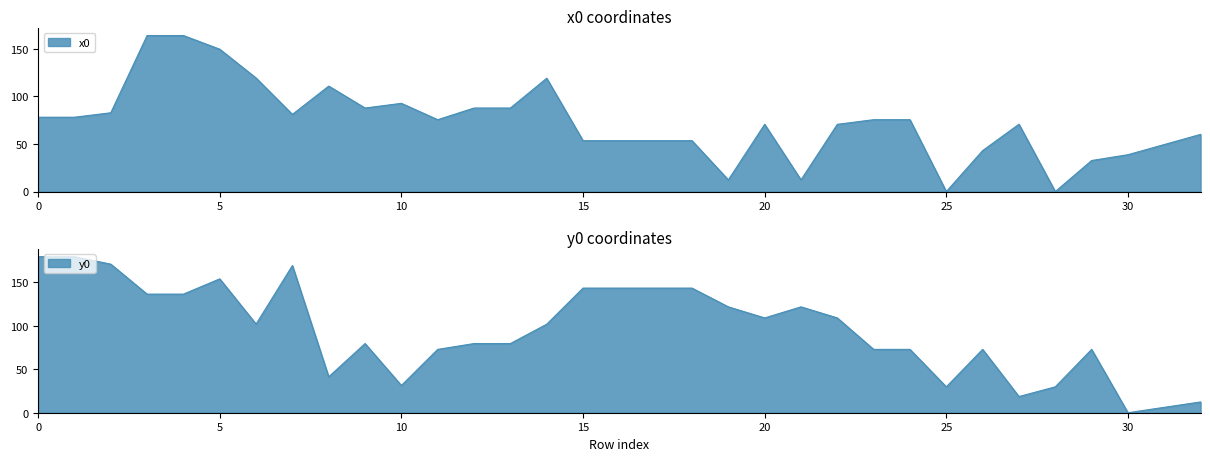

At which category is the sum across all series the highest?

5